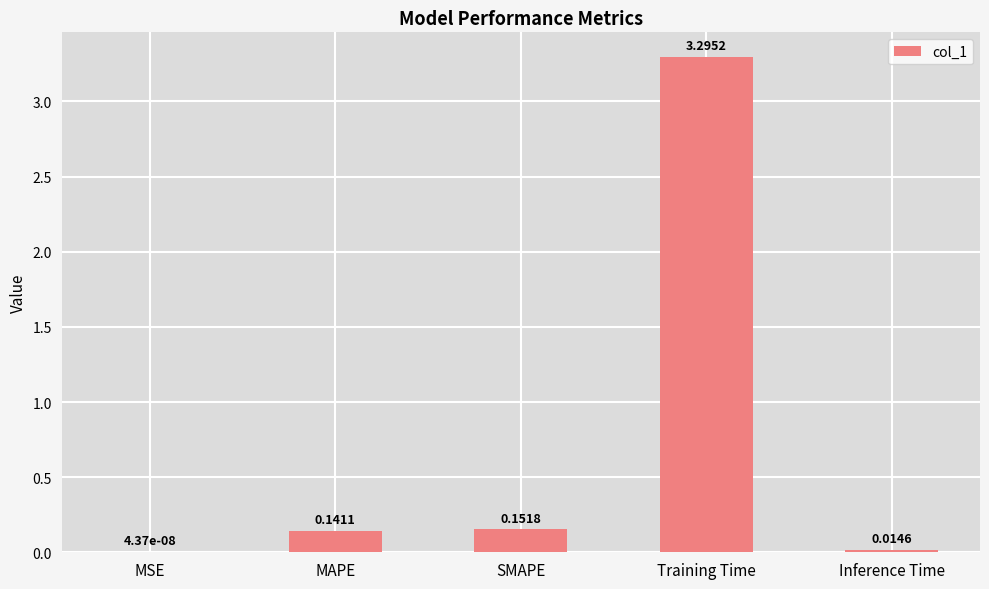

What is the change in value from SMAPE to Training Time?

+3.1